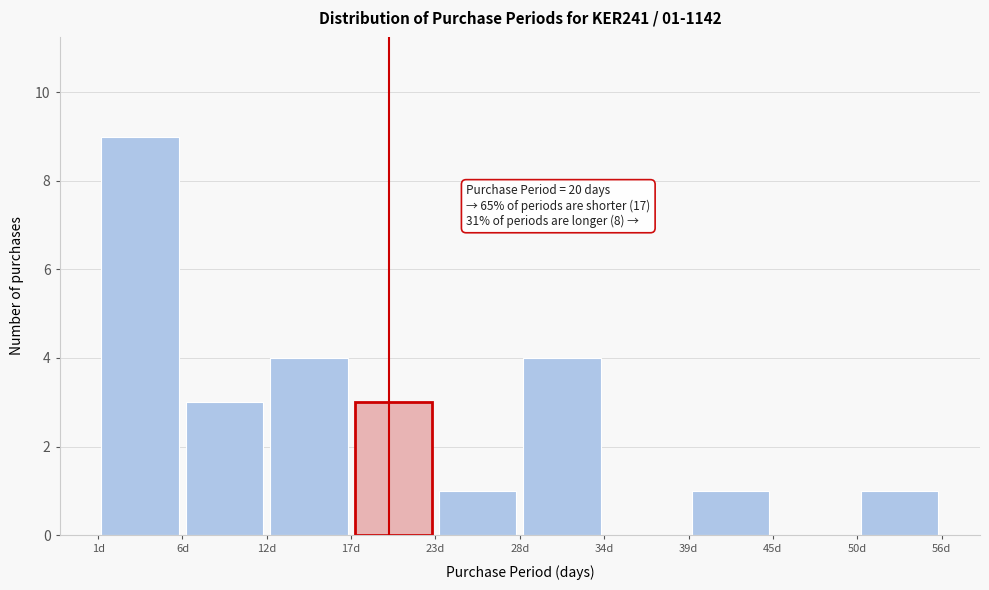

Over which range of the x-axis is the bar tallest?

1.0 to 6.5